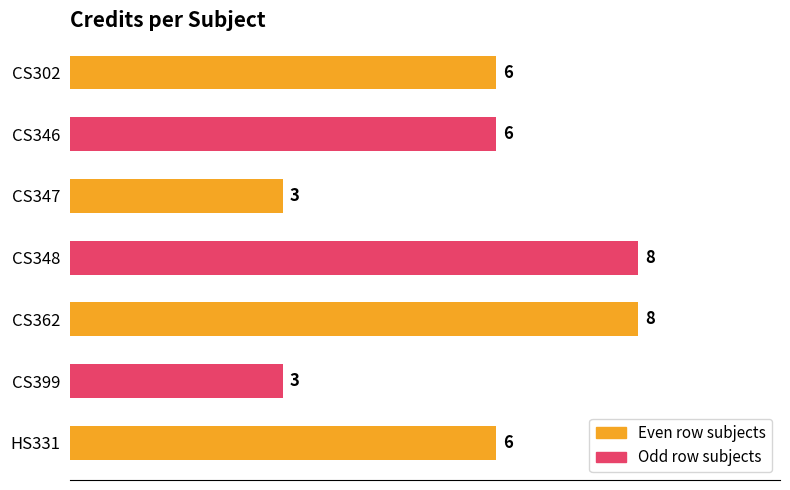

The value at HS331 is 6. True or false?

True